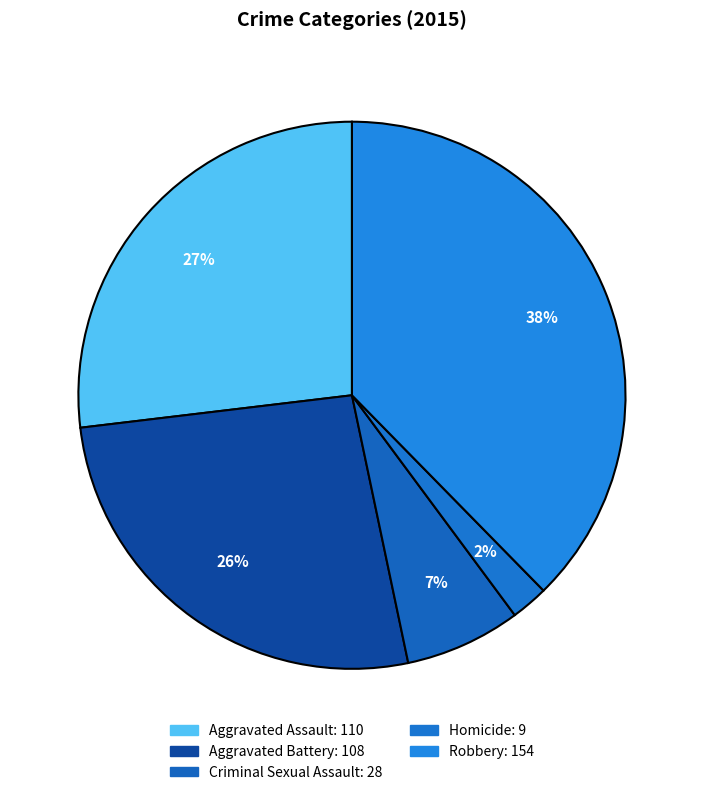

What is the largest slice in the pie chart?

Robbery